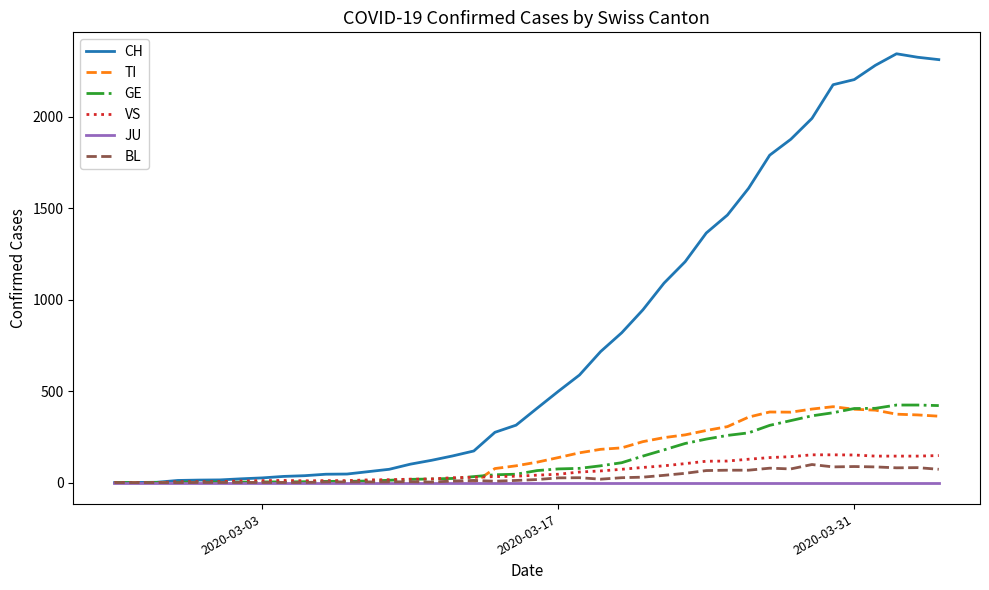

Which series has the largest total across all categories?

CH